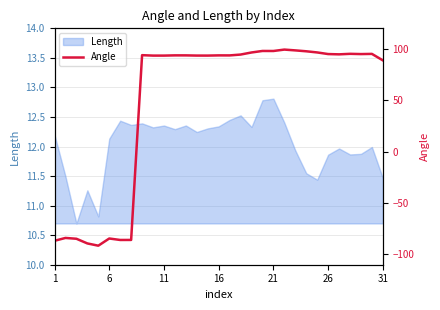

Is it true that Length equals 21.0 at 1?

False